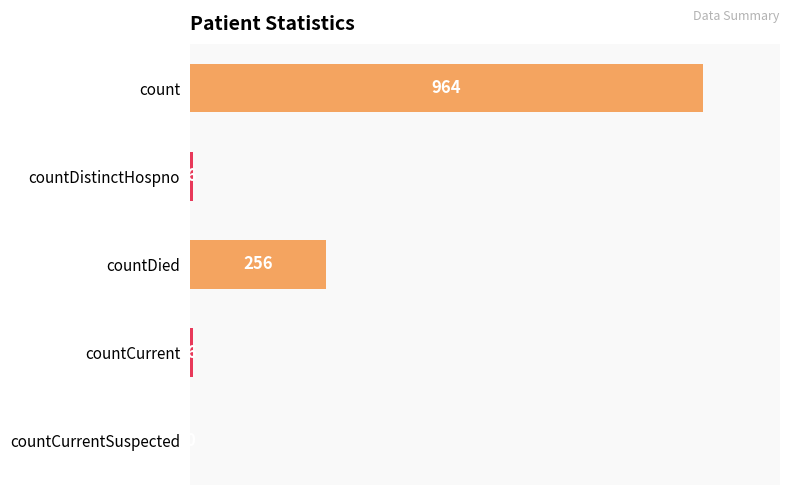

What is the maximum value shown in the chart?

964